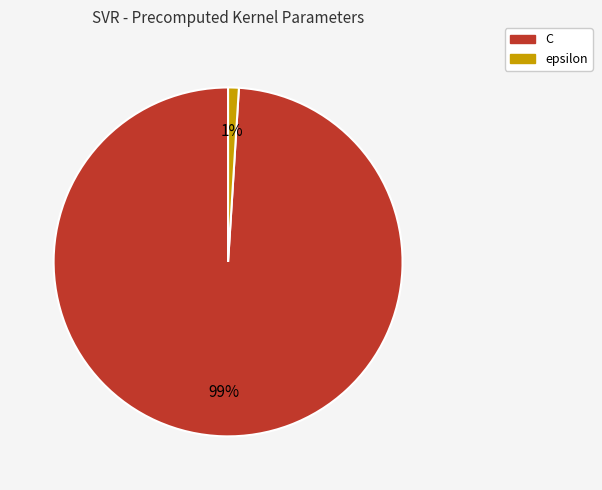

Which has a higher value, epsilon or C?

C